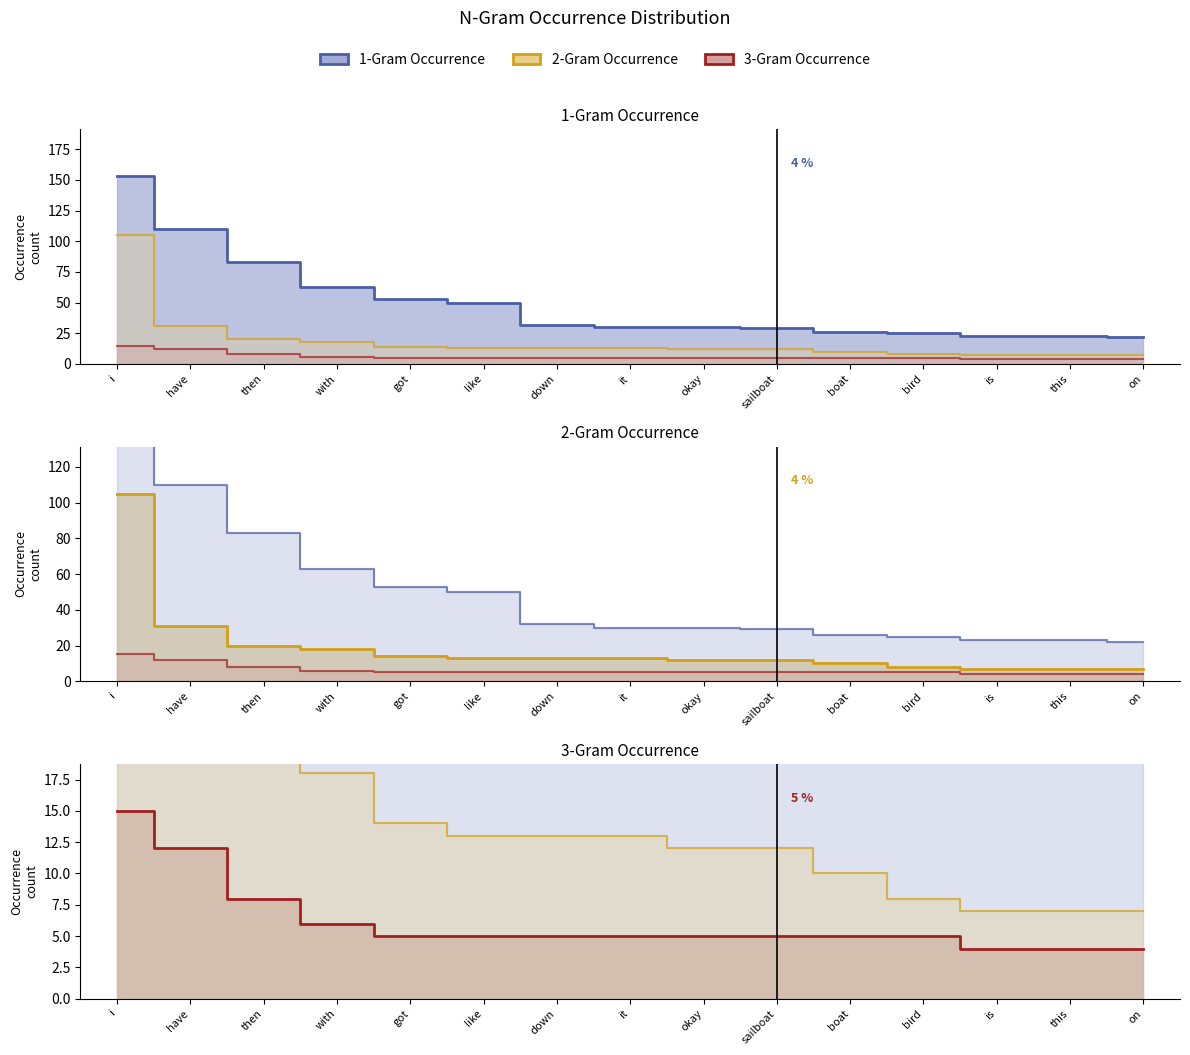

What value does the 1-Gram Occurrence series have at then, to the nearest 5?

85